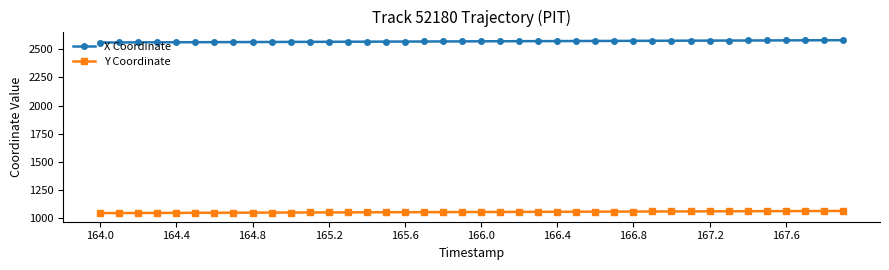

What is the value of the X Coordinate point at the 21st from the left?

2568.7